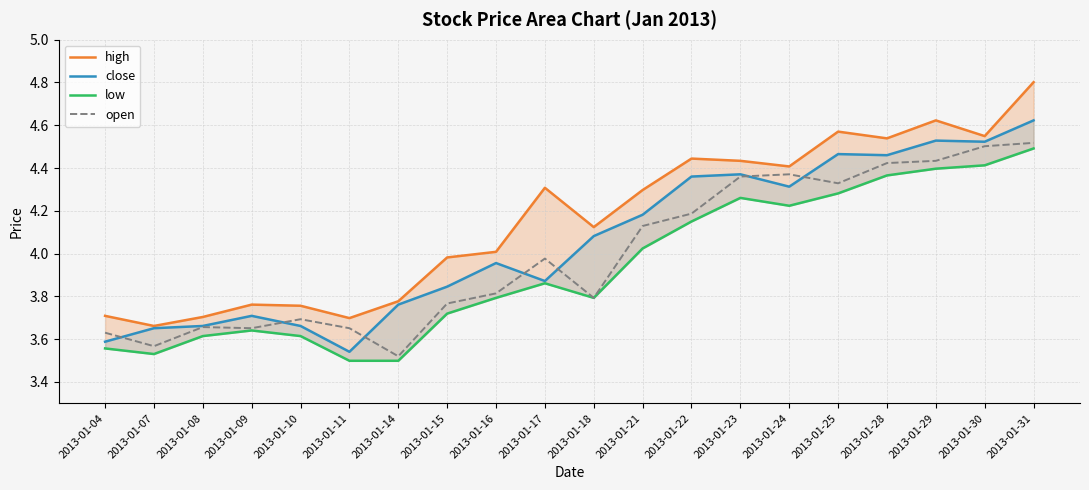

True or false: high and open cross at least once.

False